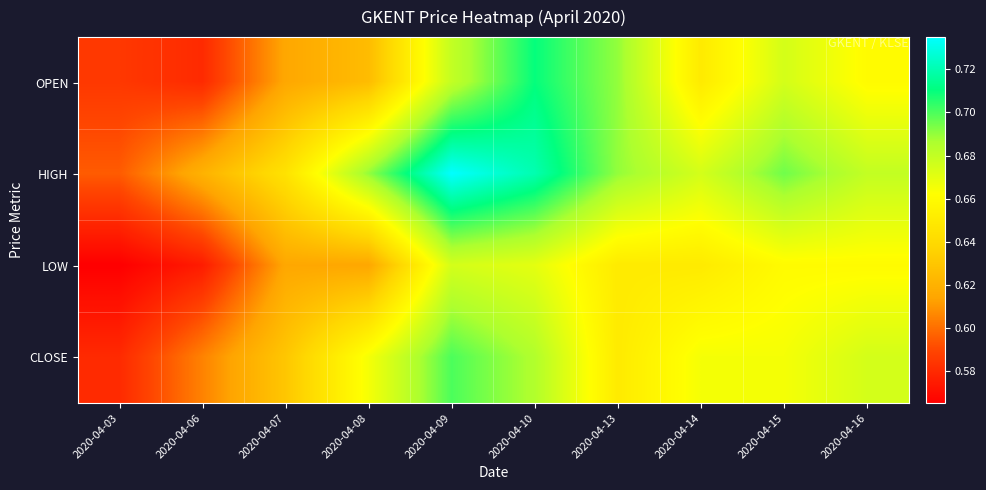

How many distinct data groups are displayed?

4